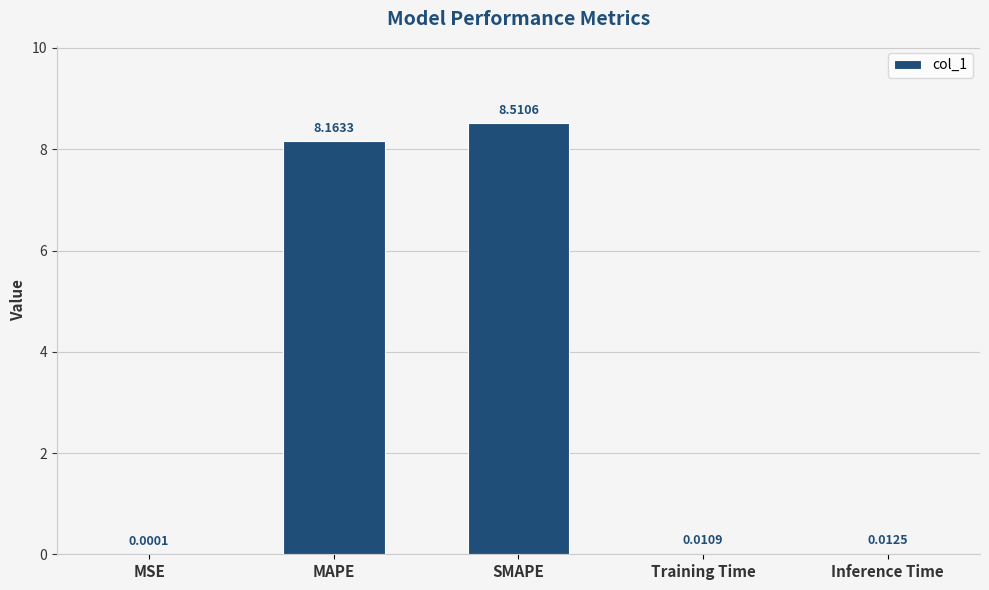

Are the bars grouped side by side (vs. stacked)?

No